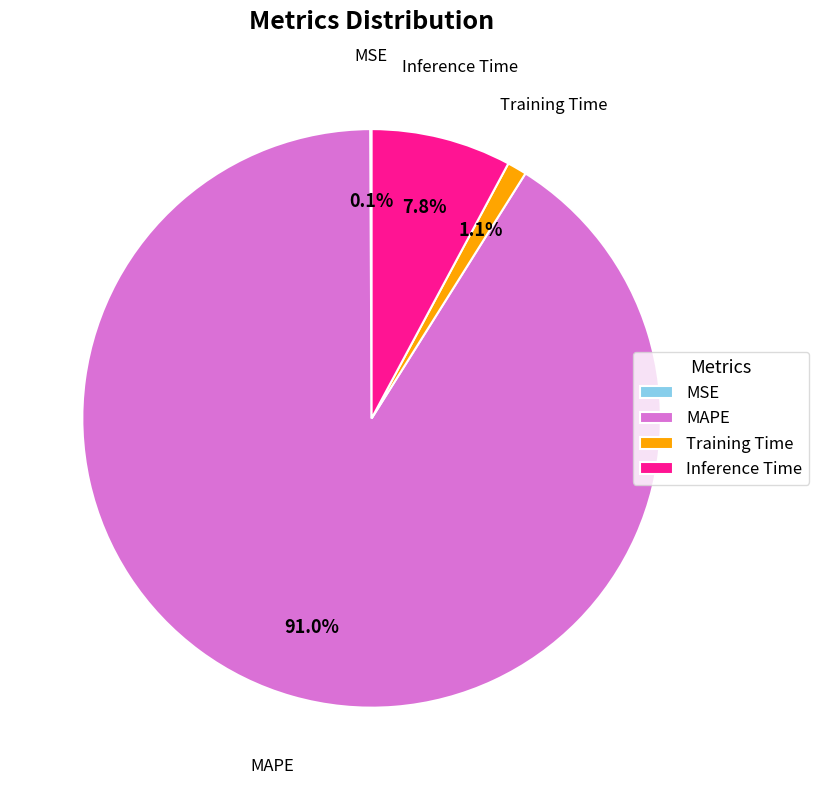

To the nearest percent, what is the average slice percentage?

25%